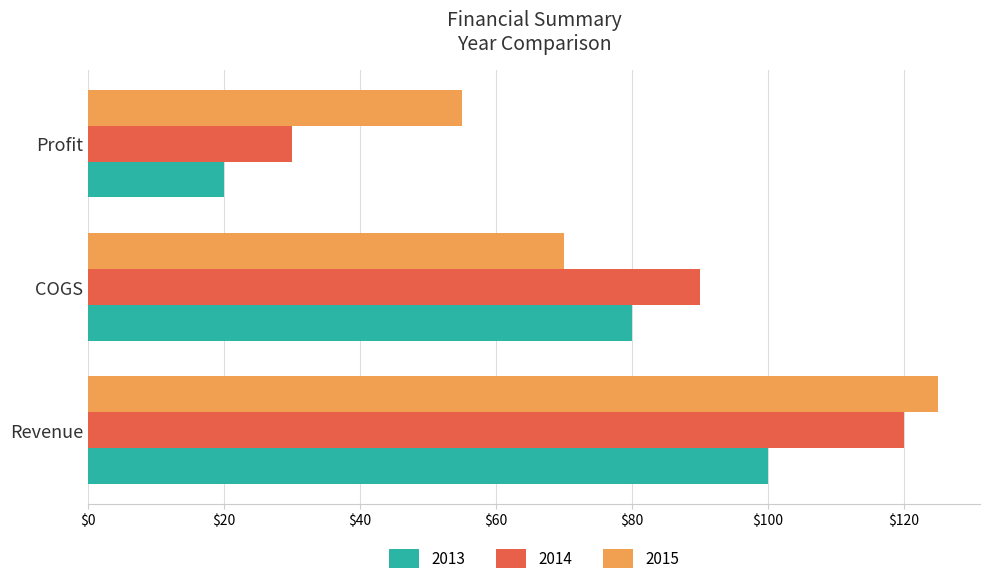

How many data points does each series have?

3